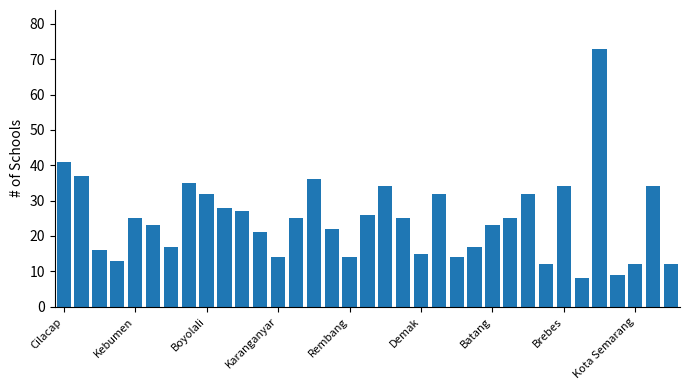

What is the difference between the maximum and second lowest values?

64